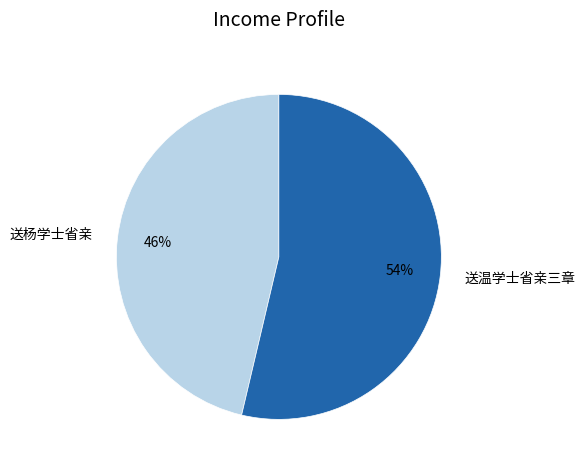

Count the number of slices in the pie.

2